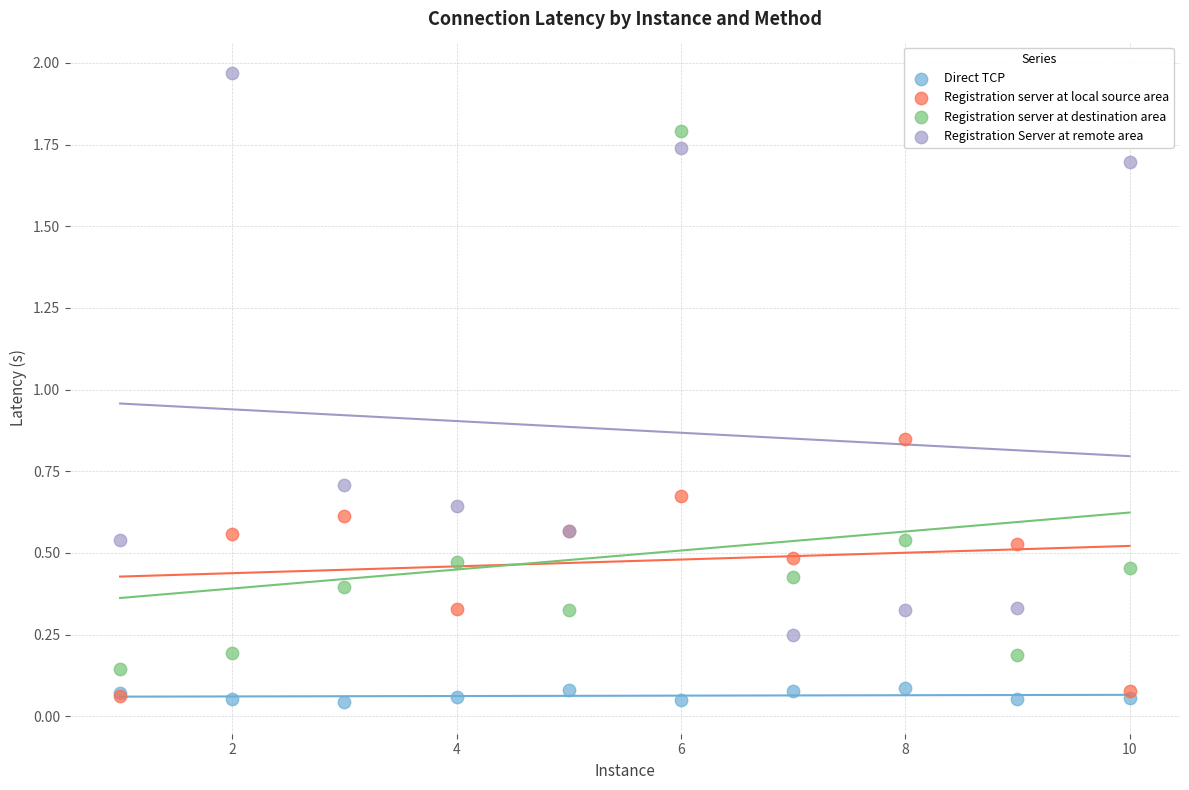

Which series has the largest Y range (max minus min)?

Registration Server at remote area